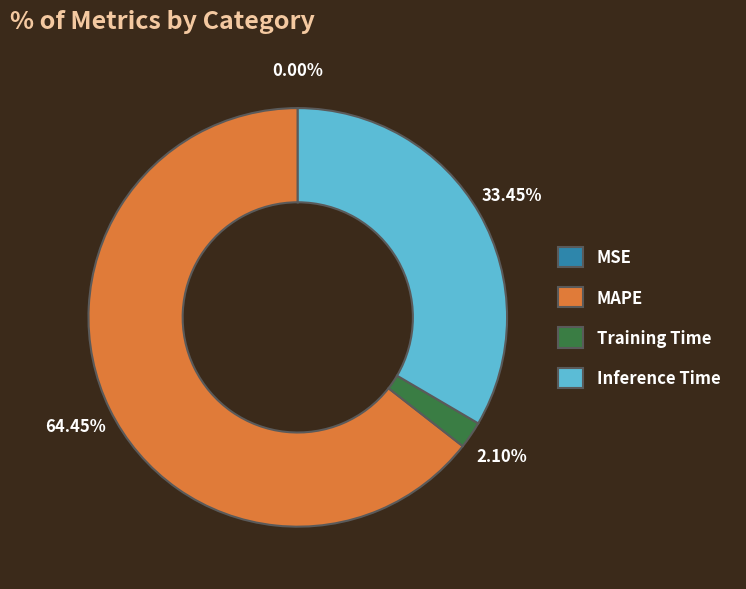

To the nearest percent, what percentage of the pie is MAPE?

64%